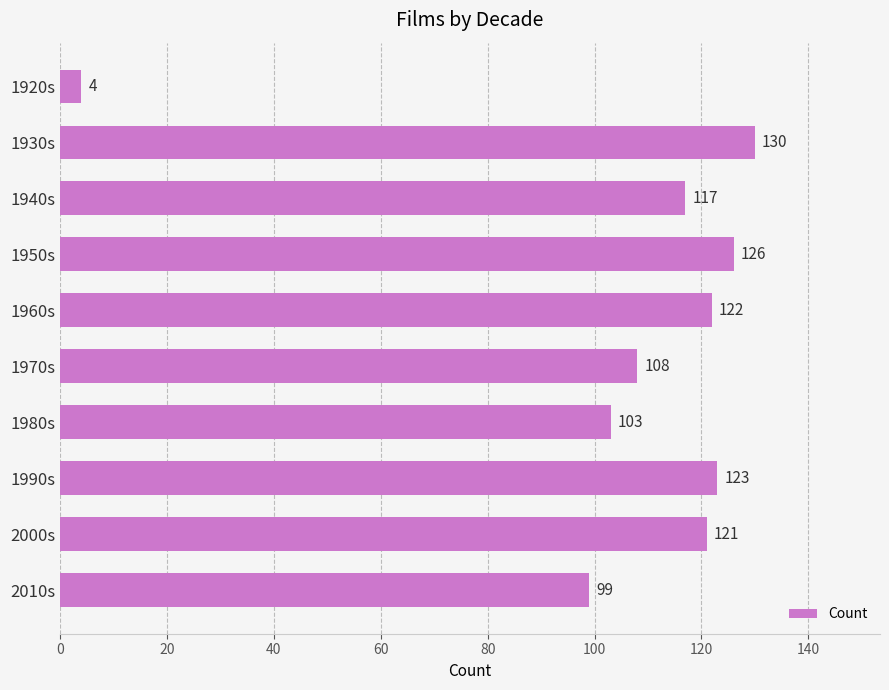

What is the maximum value shown in the chart?

130